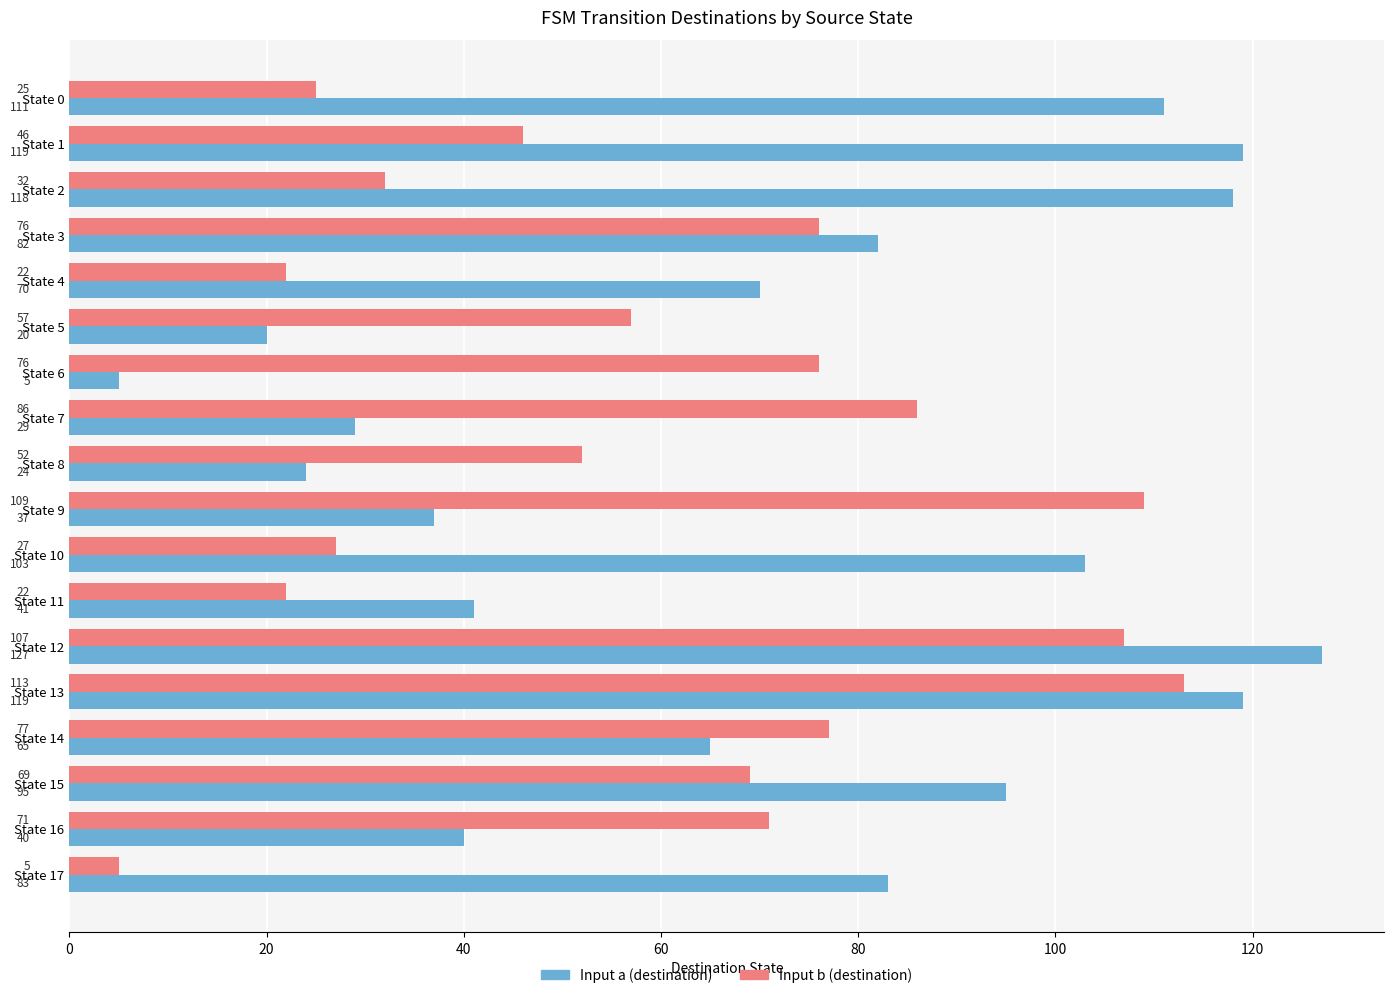

What is the highest value of the Input a (destination) series?

127